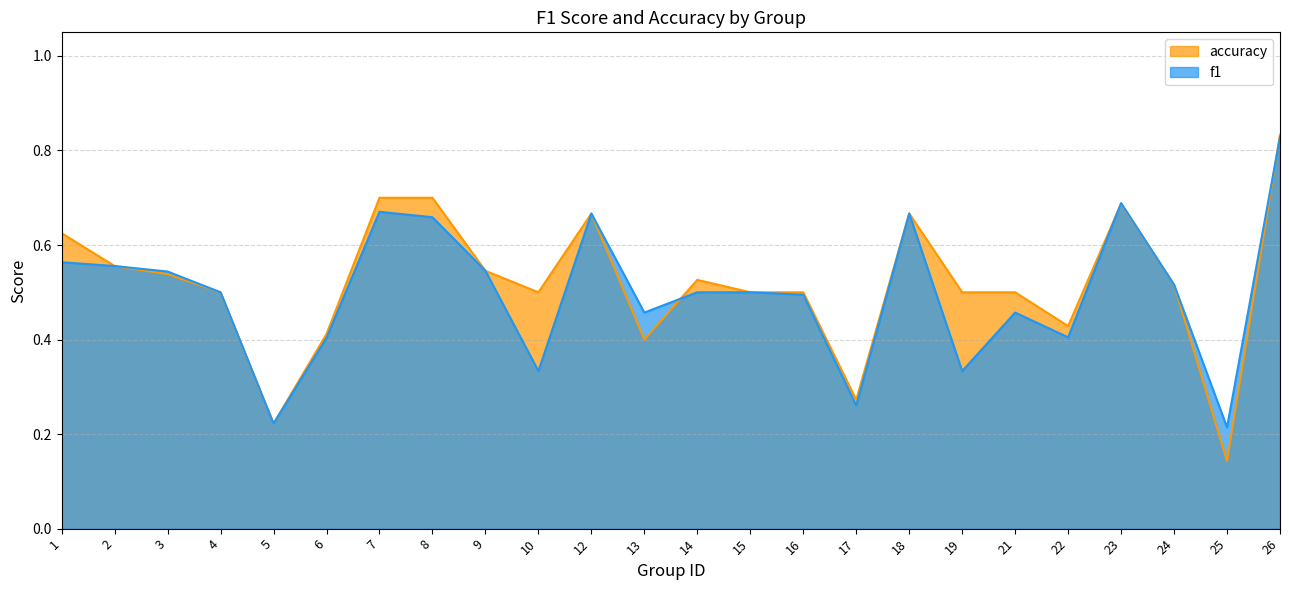

How many f1 values are between 0 and 1?

24